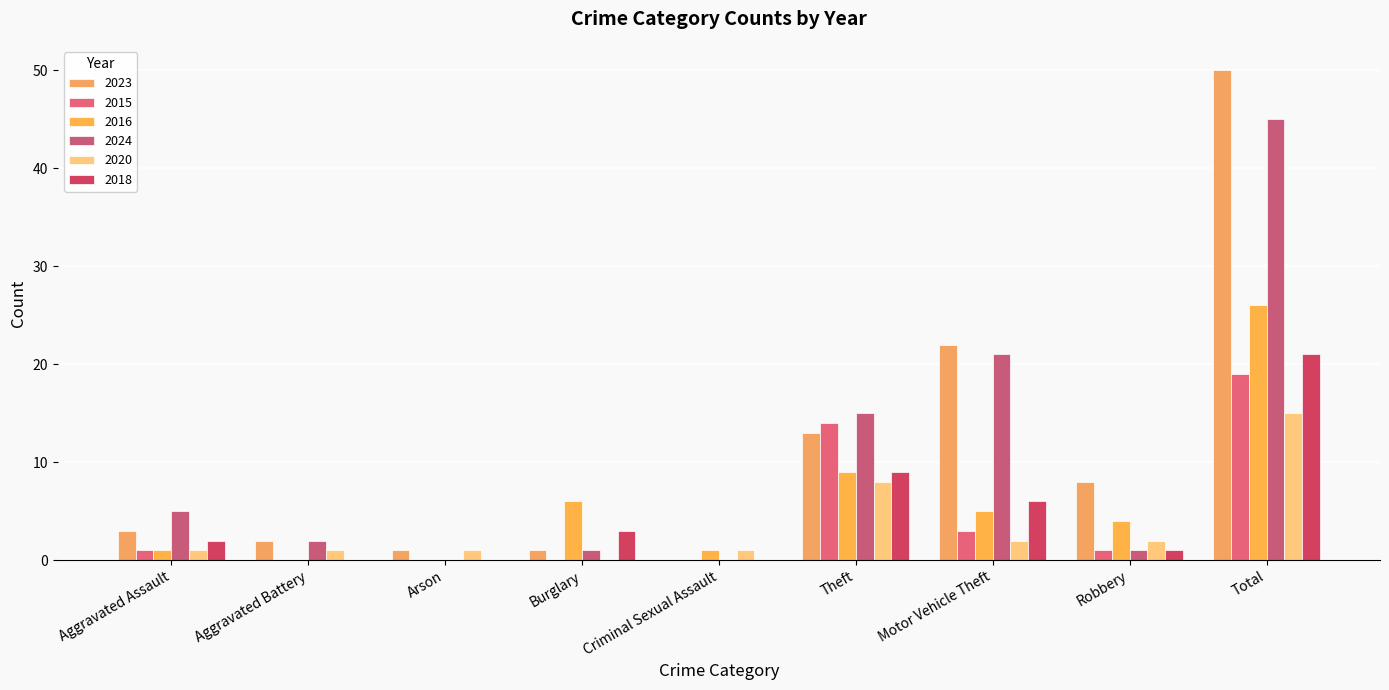

What is the difference between the highest and lowest values at Total?

35